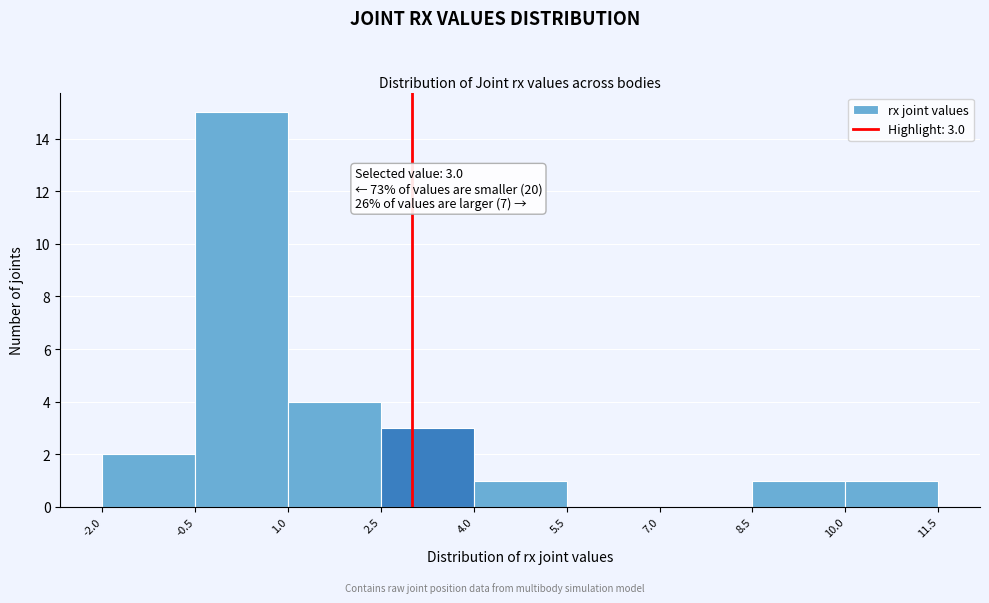

Over which range of the x-axis is the bar tallest?

-0.5 to 1.0